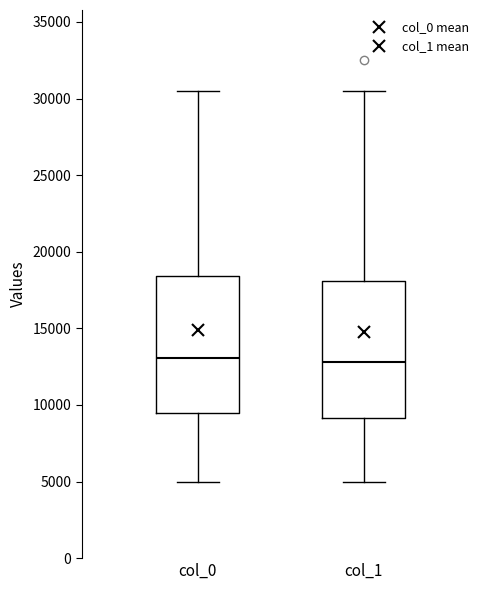

Where does the upper whisker of the box for col_1 end on the y-axis? The values are not printed on the chart, so give them approximately, as read against the axis.

30500